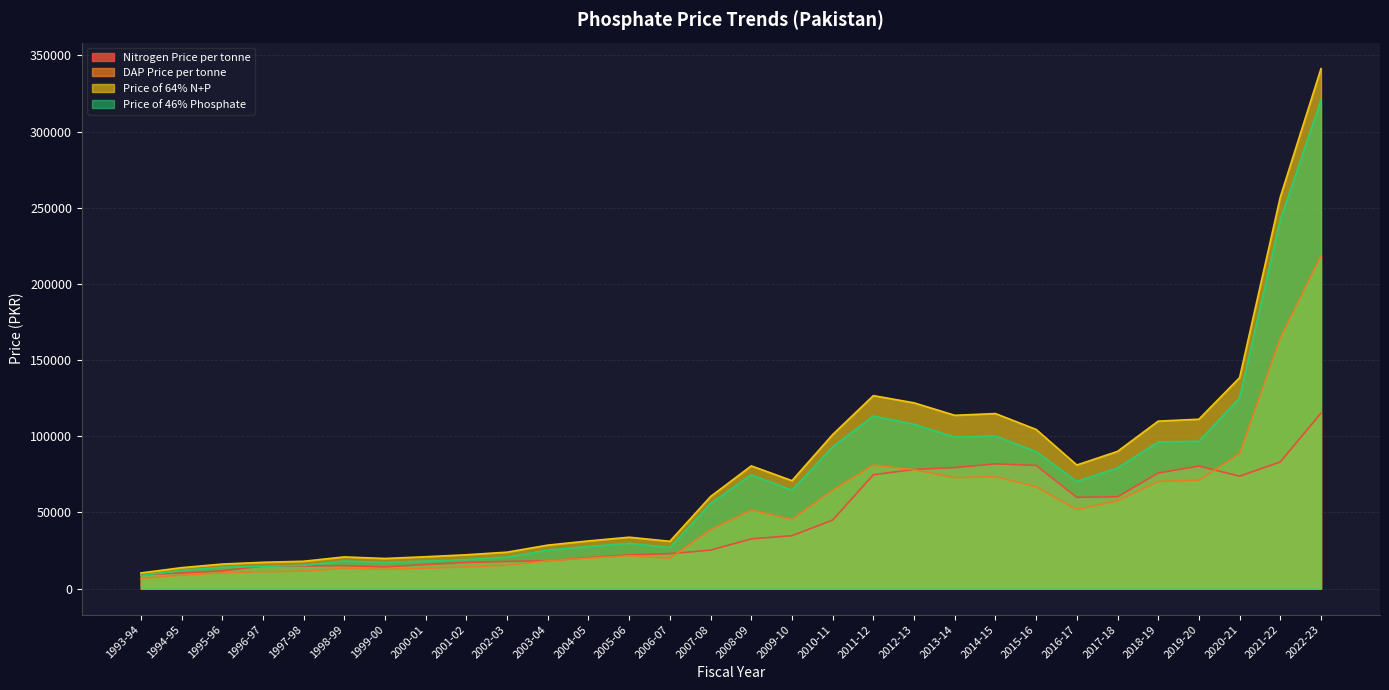

What is the maximum value shown in the chart?

341375.0